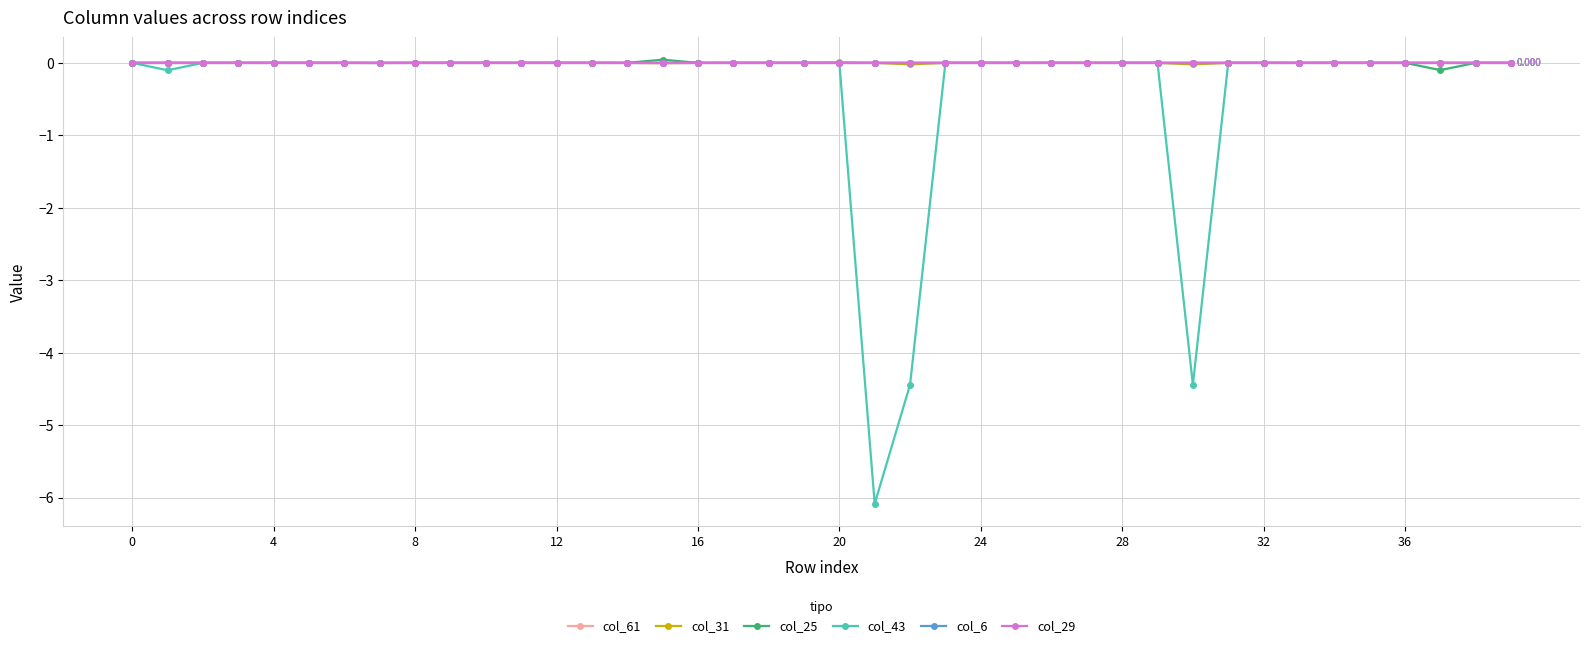

Which series has the largest range (max minus min)?

col_43